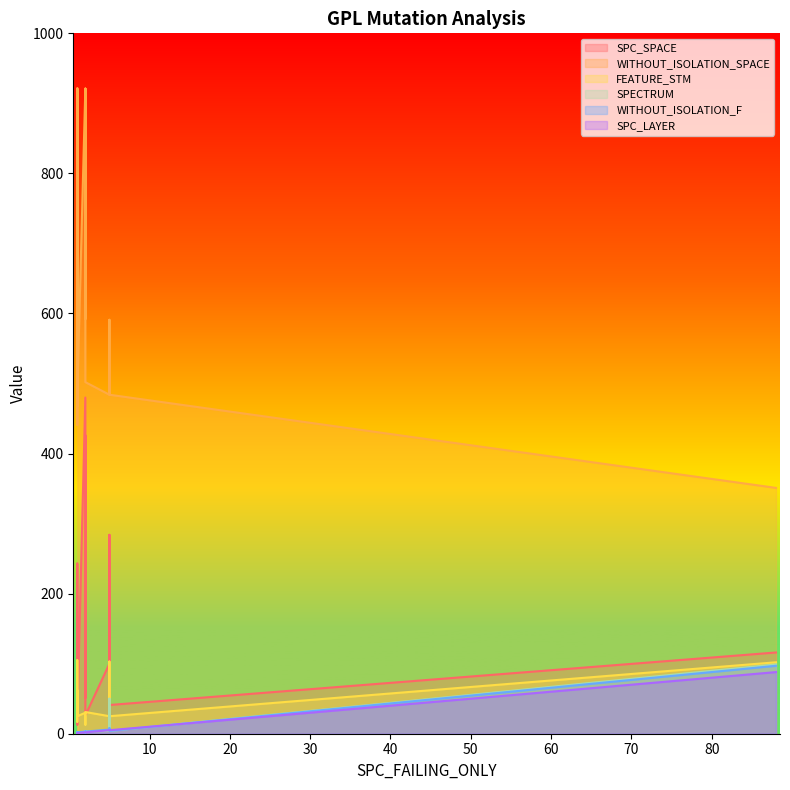

What is the sum of all WITHOUT_ISOLATION_SPACE values?

13651